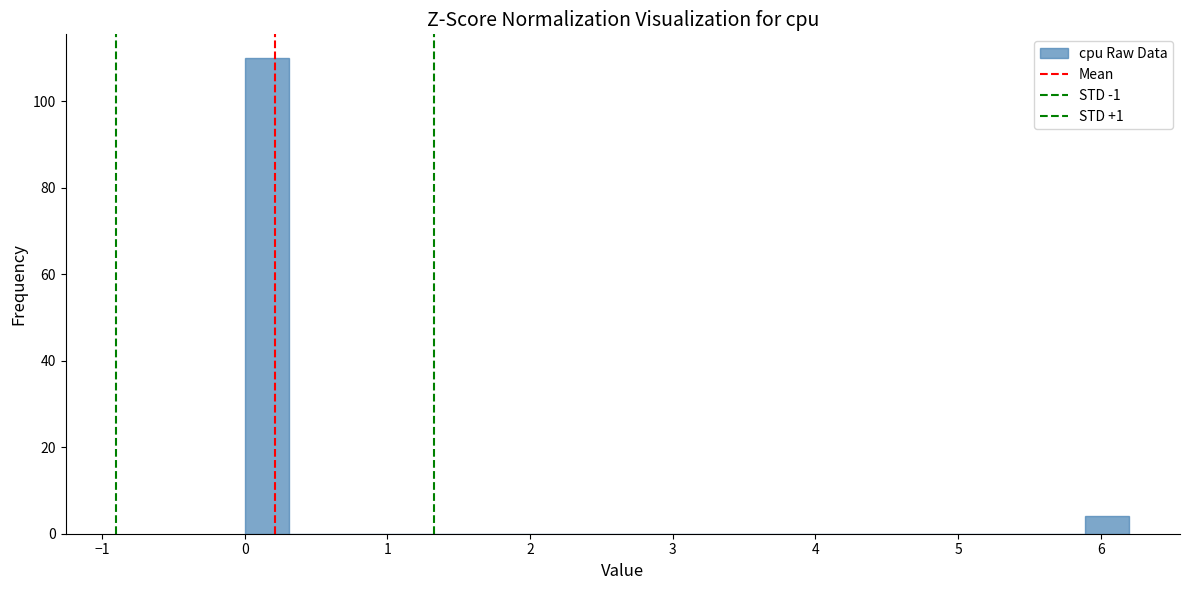

Around what value on the x-axis is the tallest bar? Give the approximate position of its centre, as read against the axis.

0.2